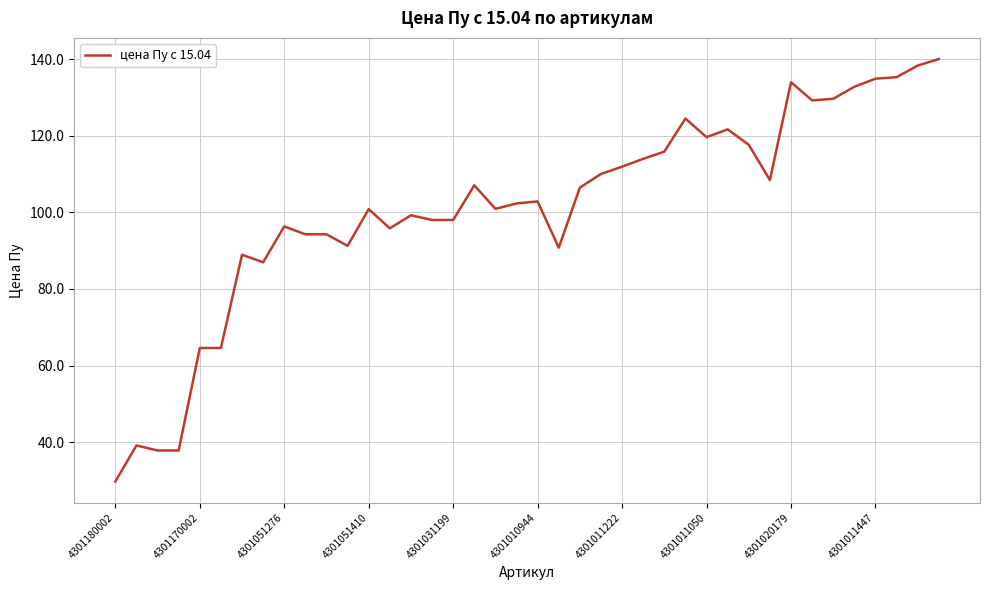

Does the chart display data point markers on the line(s)?

No